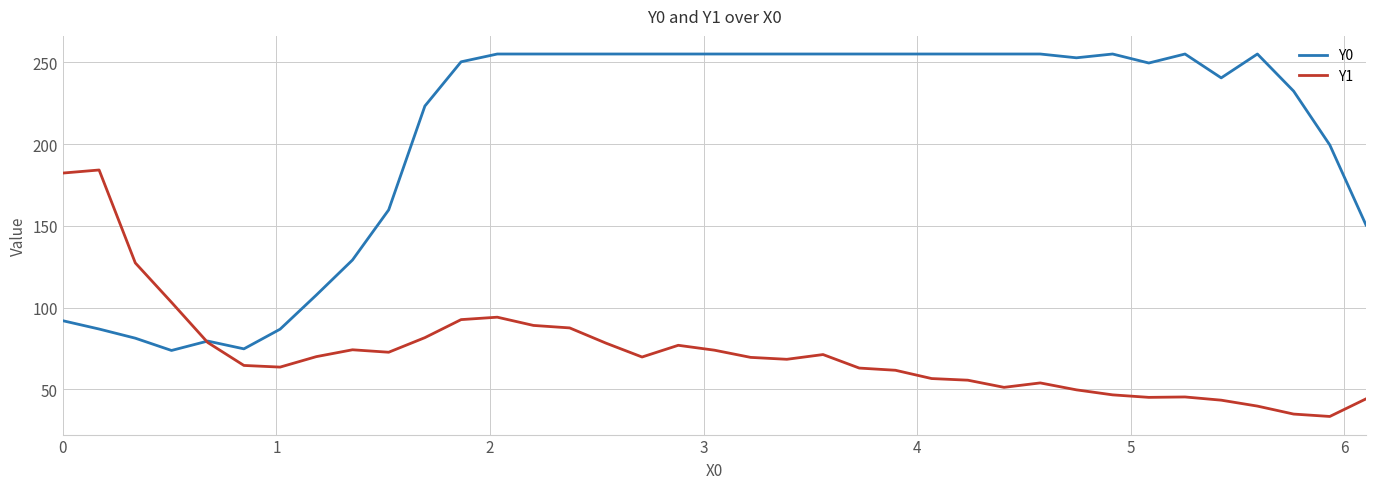

What is the minimum value for Y1?

33.5